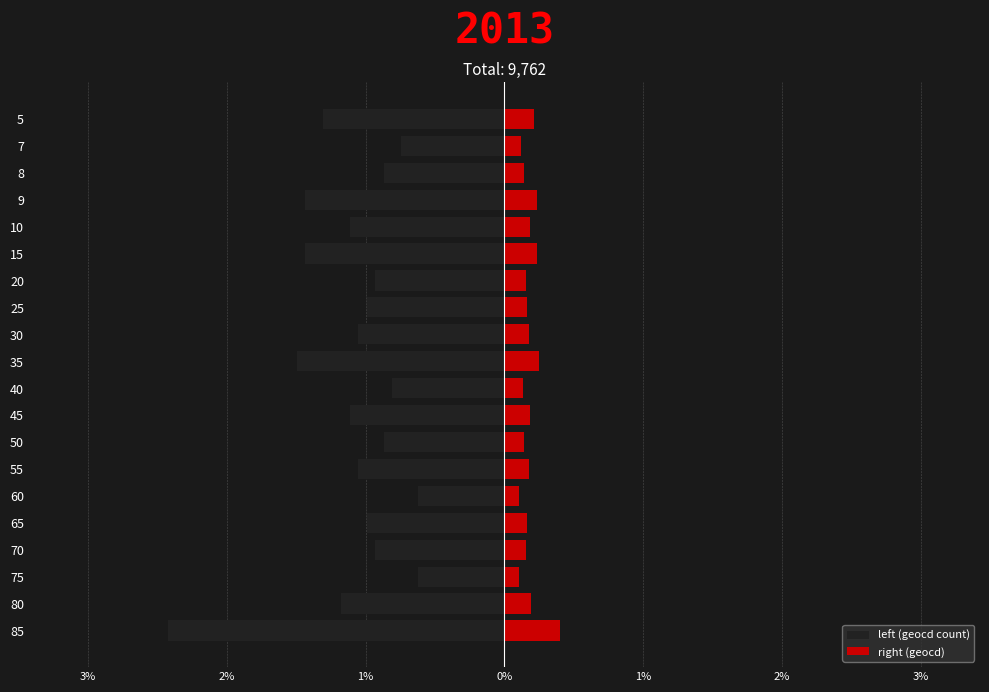

Which series has the widest spread of values?

left (geocd count)